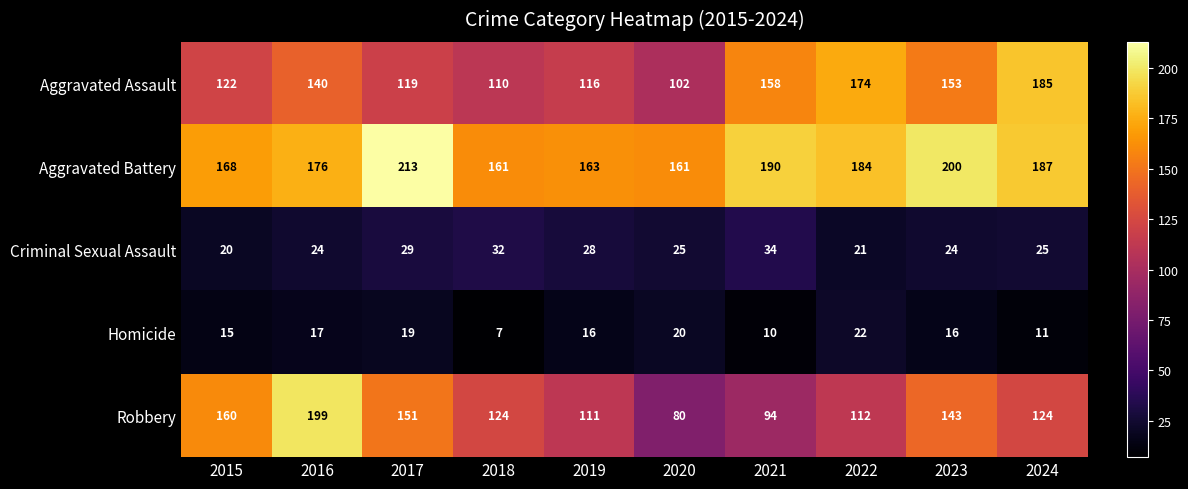

List the series in order of their peak value, highest first.

Aggravated Battery, Robbery, Aggravated Assault, Criminal Sexual Assault, Homicide